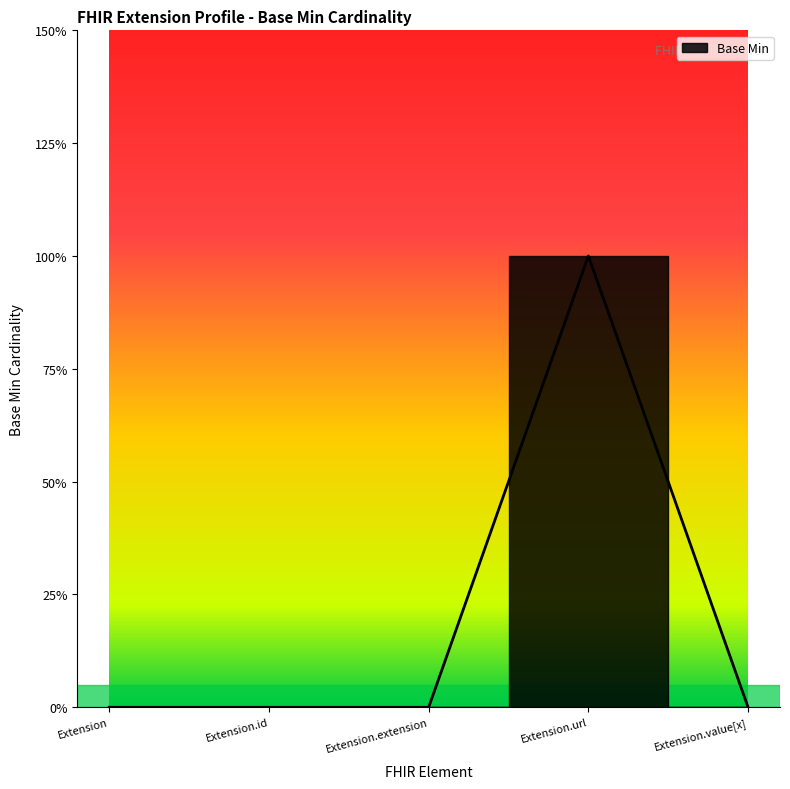

True or false: the data has more than 1 interior local peaks.

False